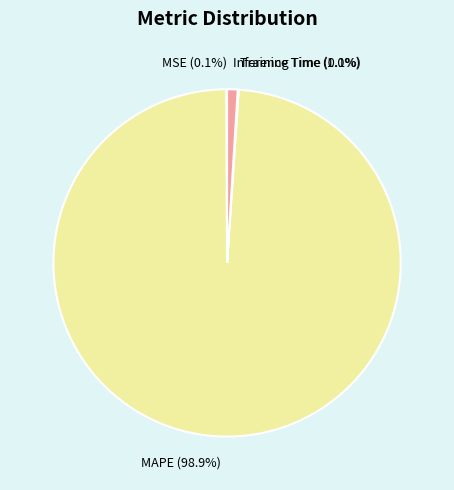

How much of the chart is everything except Inference Time?

99.0%